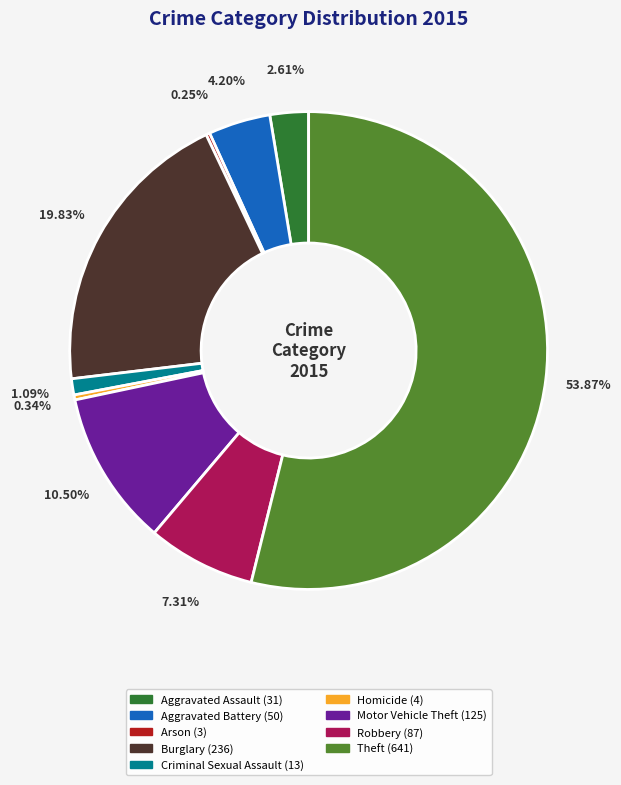

True or false: Burglary accounts for 8% of the total.

False